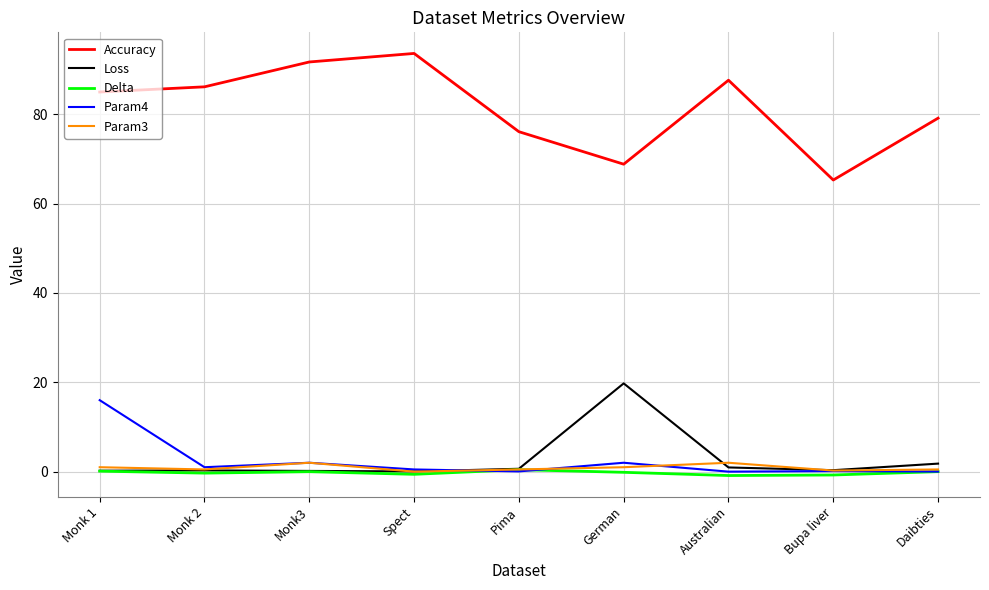

True or false: Accuracy and Loss cross at least once.

False